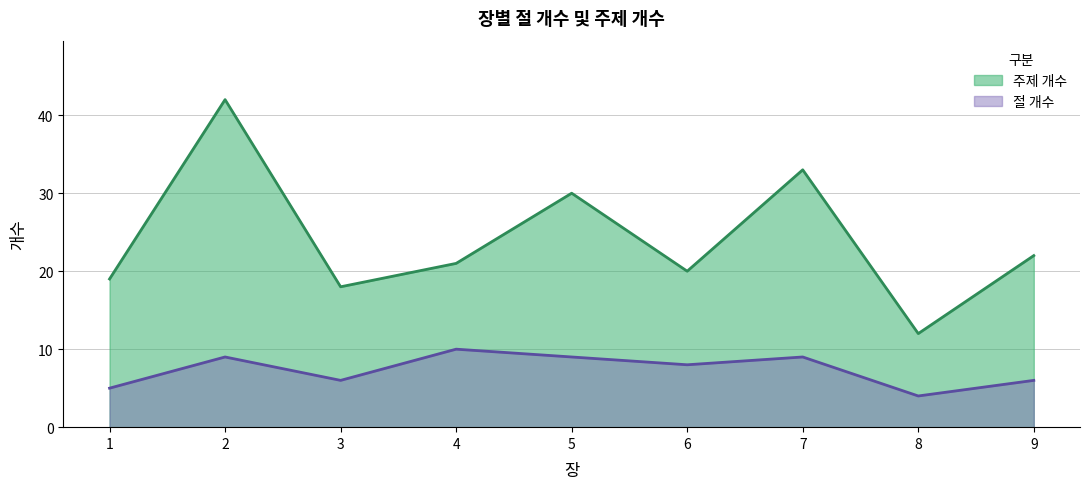

What is the value of the 절 개수 point at the 3rd from the left?

6